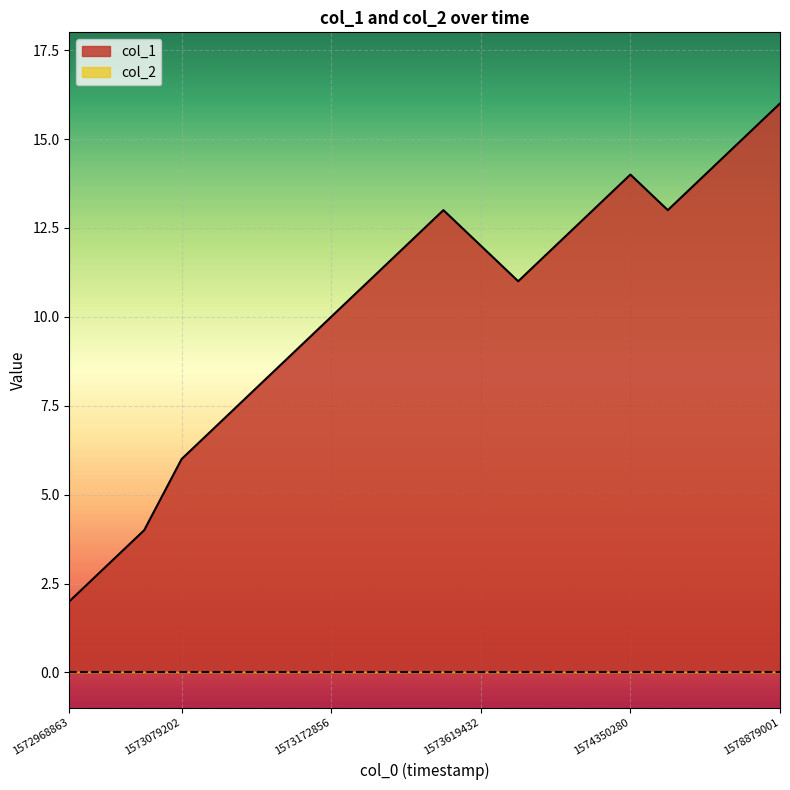

True or false: there are more than 2 points higher than both neighbors.

False